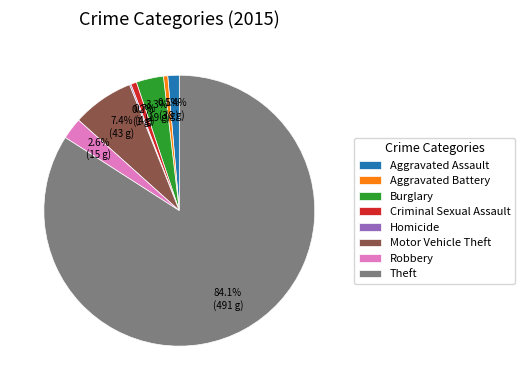

To the nearest percent, what is the average slice percentage?

12%